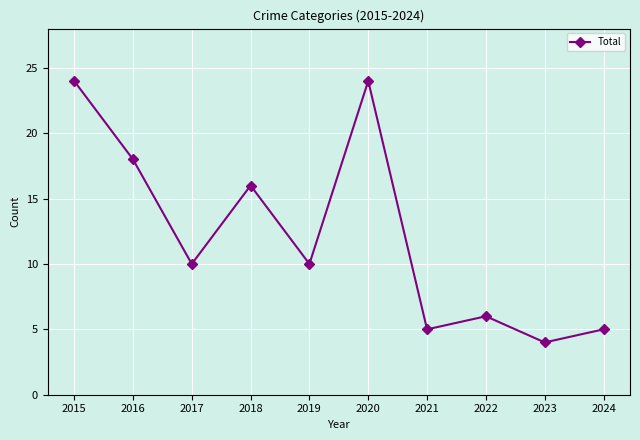

How many interior local peaks (higher than both neighbors) does the data have?

3